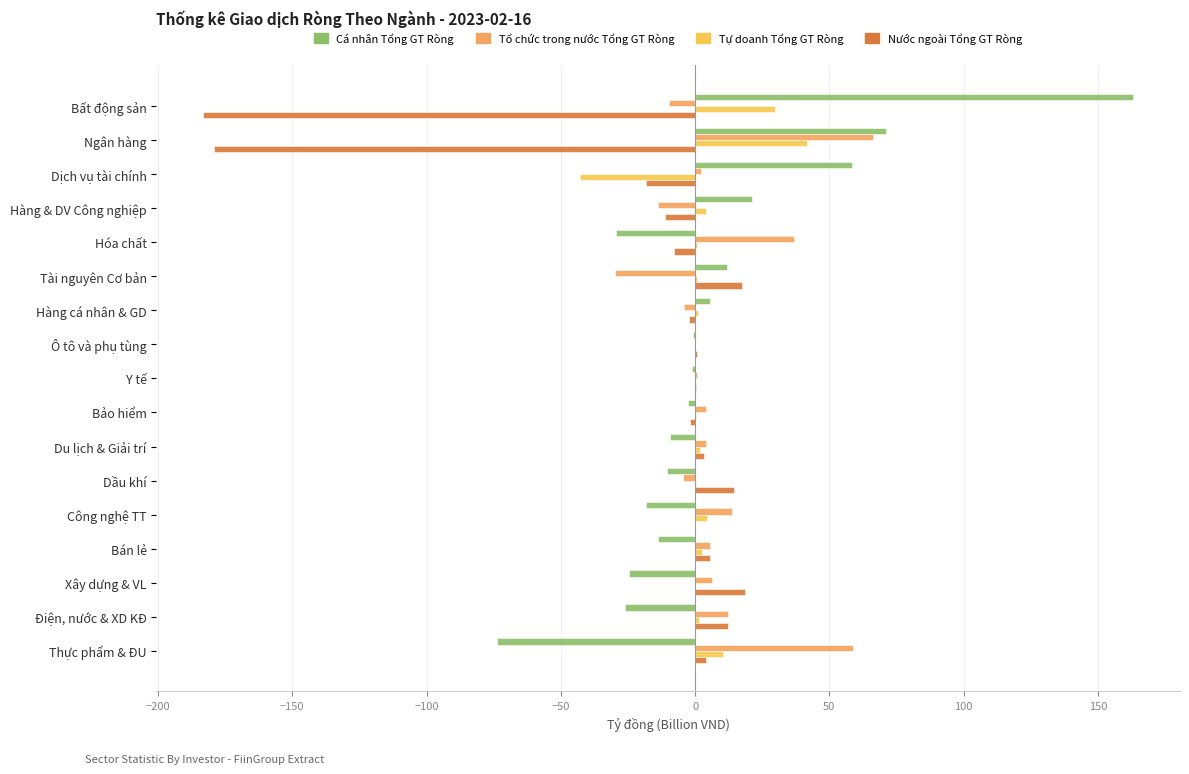

What is the sum of all Nước ngoài Tổng GT Ròng values?

-327.0